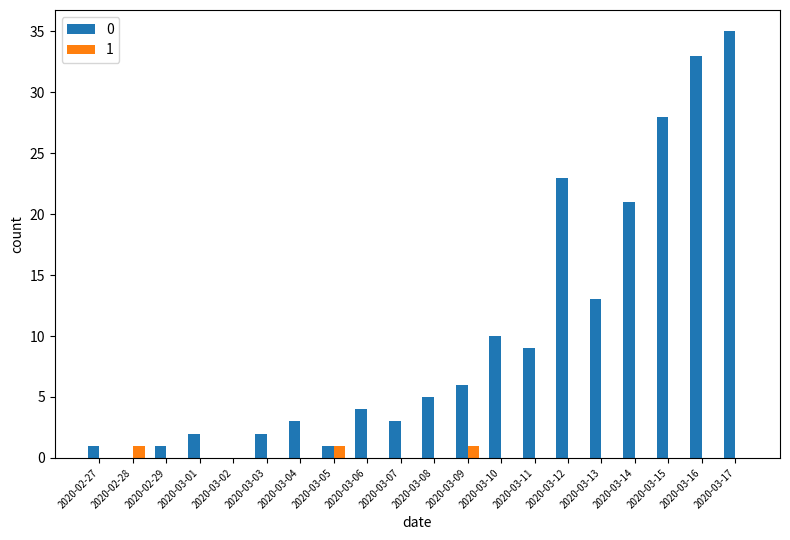

What are all the series names shown in the legend?

0, 1